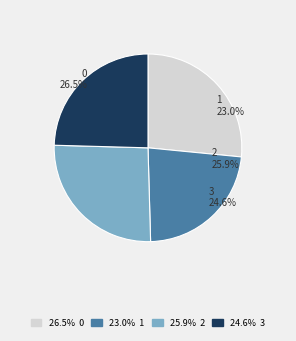

Combined, what portion of the pie is 1 and 3?

47.6%